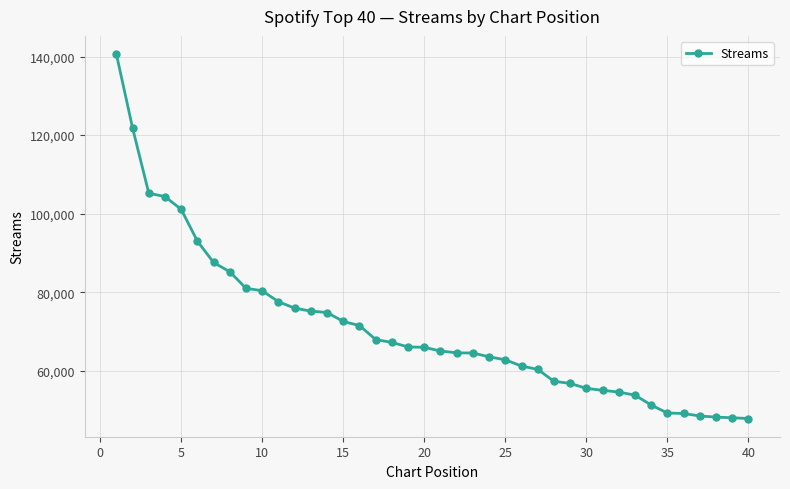

What is the difference between the maximum and minimum values?

92712